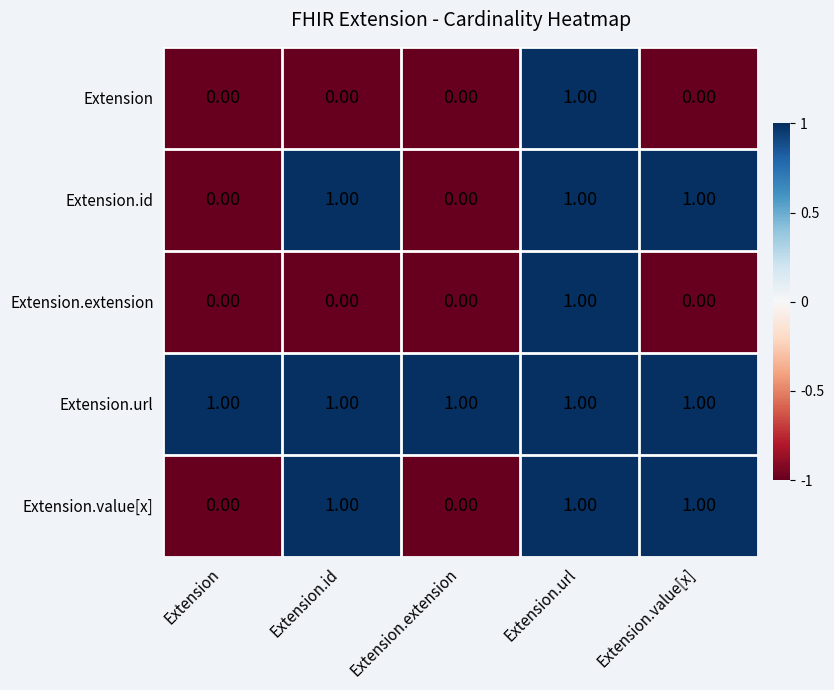

At which category is the sum across all series the highest?

Extension.url